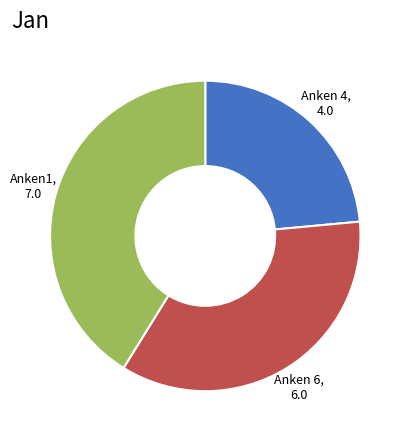

Is there a majority slice in this chart?

No